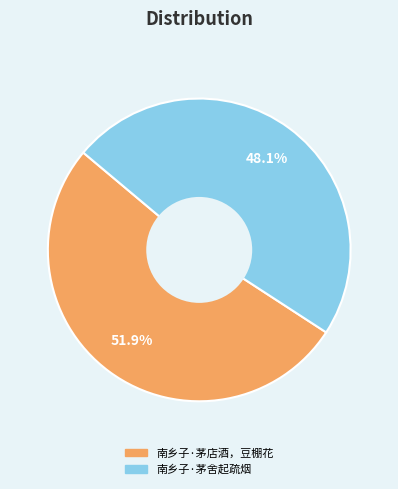

Count the number of slices in the pie.

2